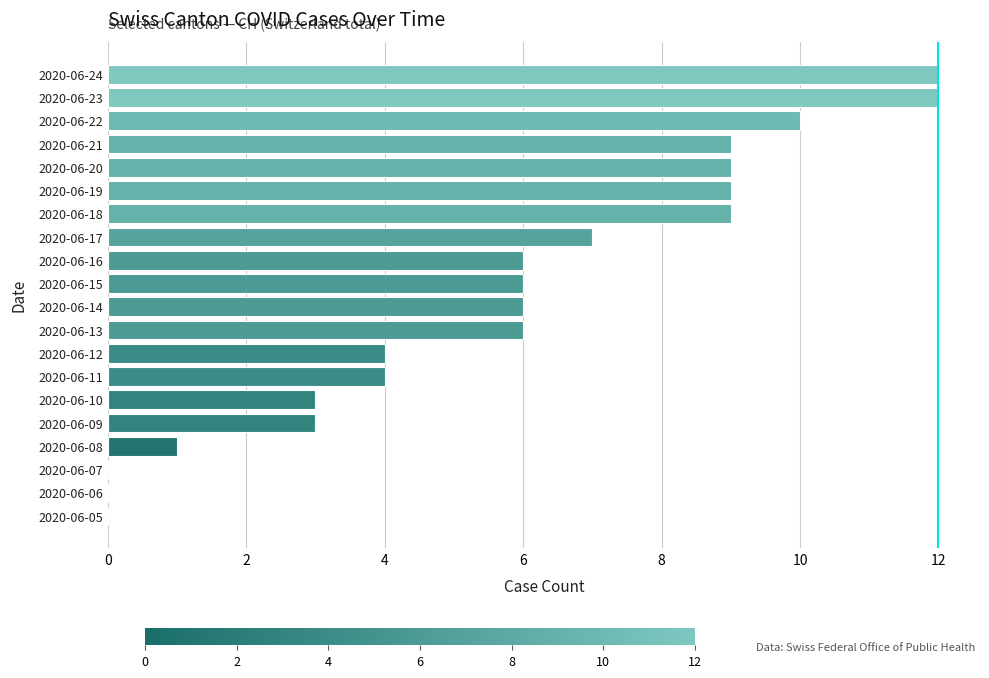

Are the bars horizontal?

Yes